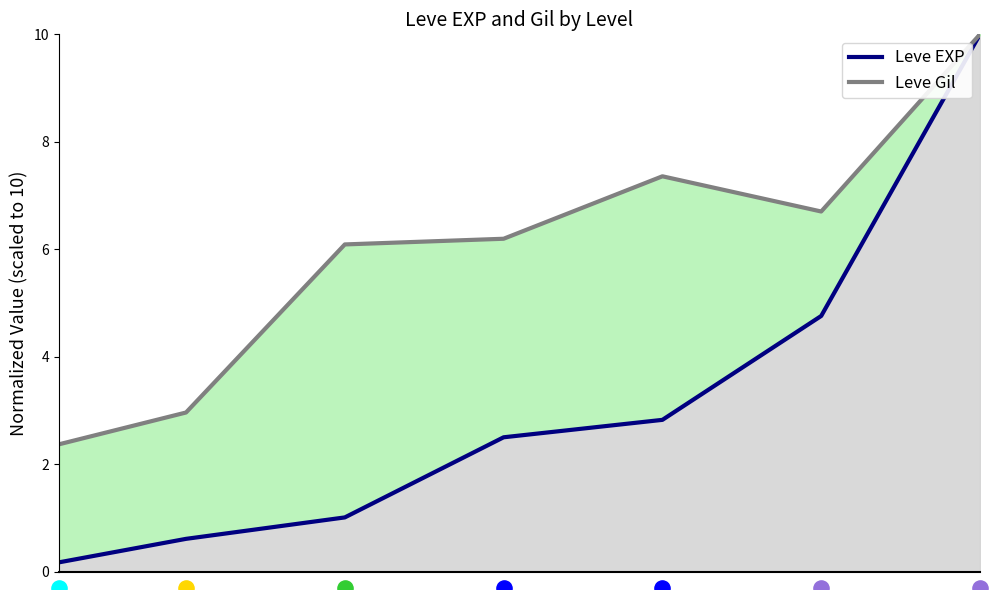

At how many categories does at least one series exceed 9?

1